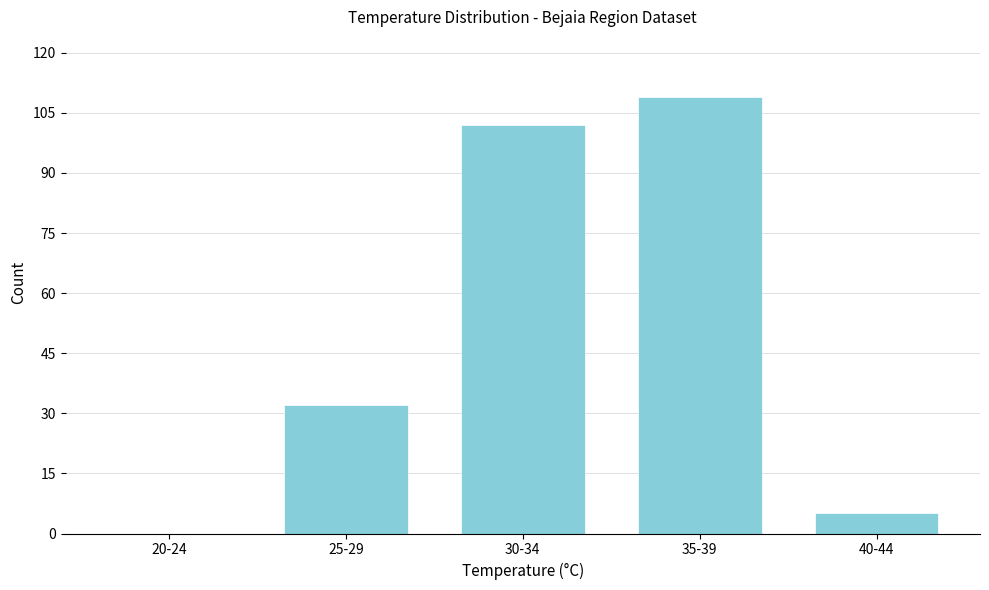

Reading left to right, extract all data points from this chart.

20-24=0	25-29=32	30-34=102	35-39=109	40-44=5